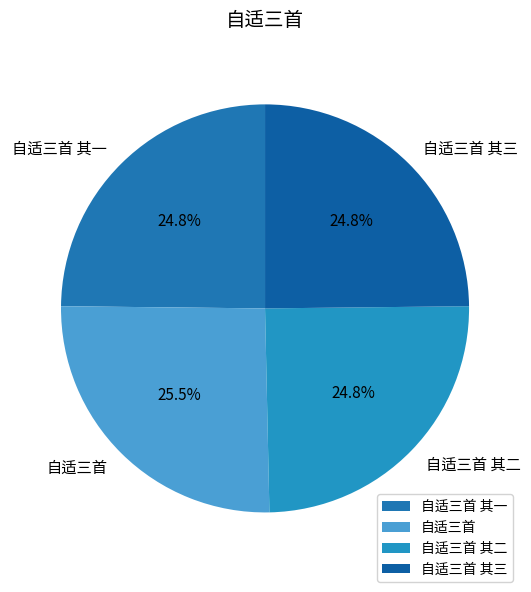

Is it true that 自适三首 其三 is 25% of the pie?

True